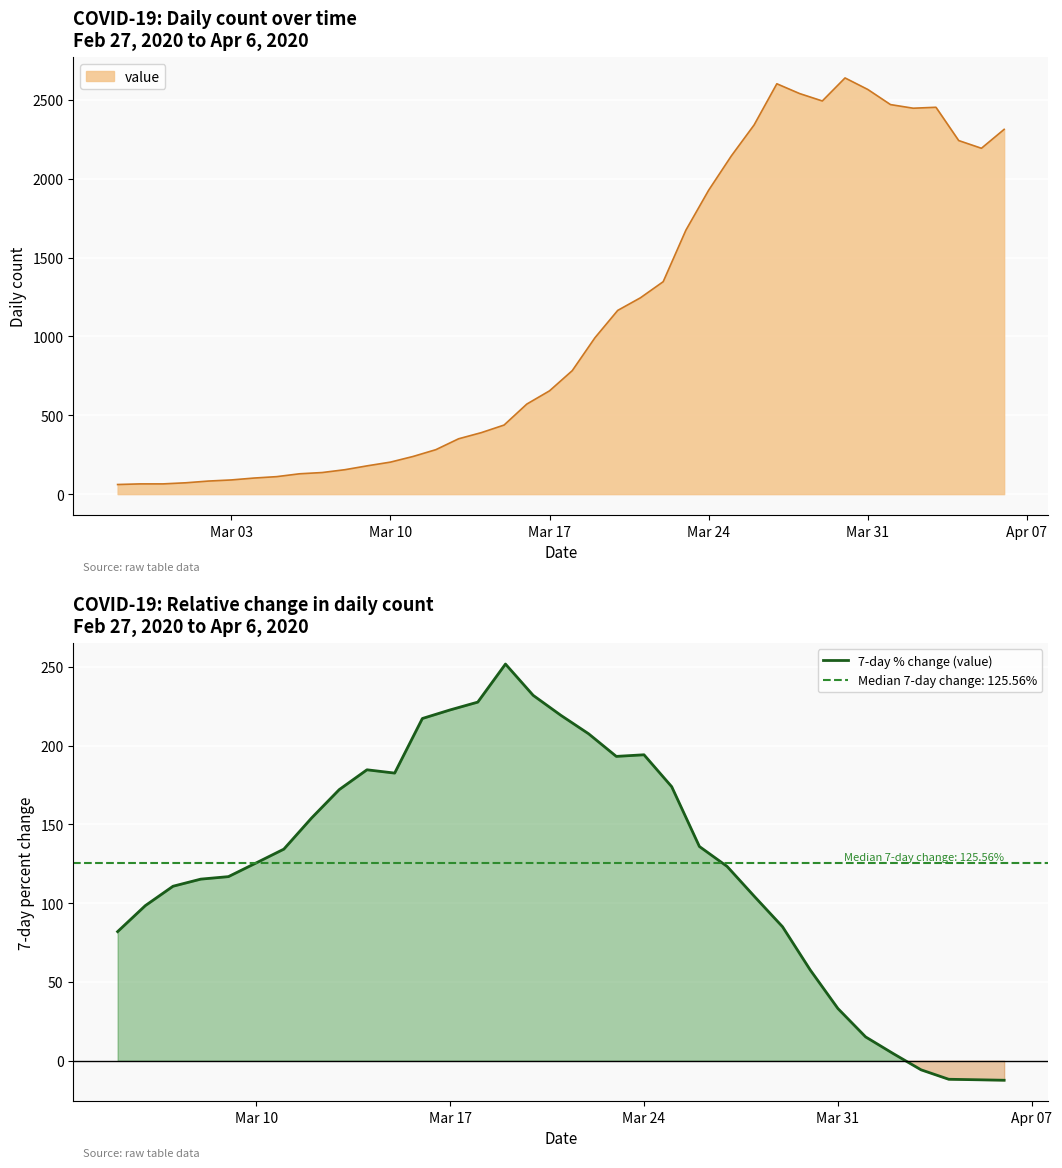

What is the value of the 26th point from the left?

57.6